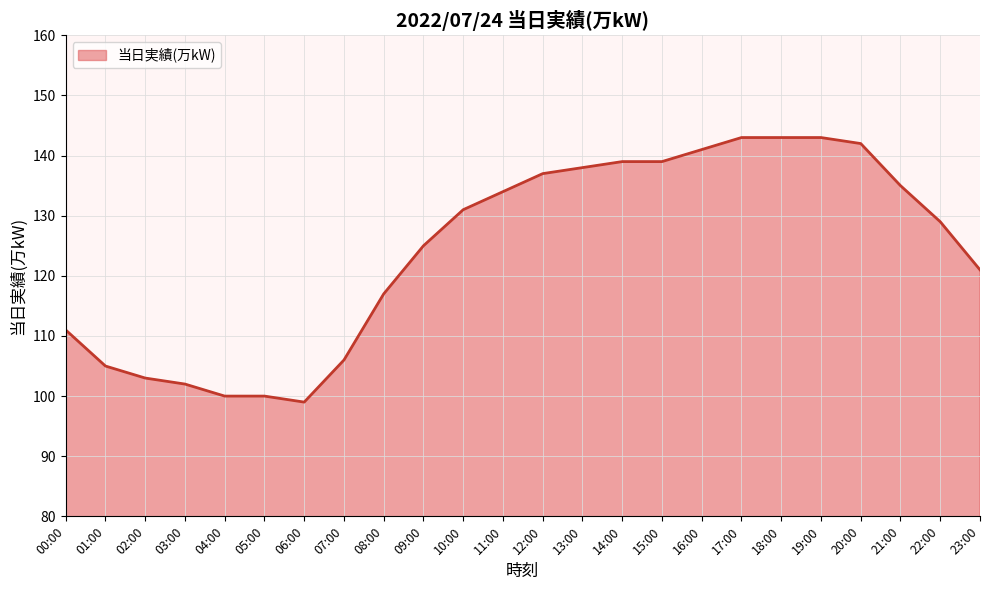

Reading left to right, what are all the values shown in this chart?

00:00=111	01:00=105	02:00=103	03:00=102	04:00=100	05:00=100	06:00=99	07:00=106	08:00=117	09:00=125	10:00=131	11:00=134	12:00=137	13:00=138	14:00=139	15:00=139	16:00=141	17:00=143	18:00=143	19:00=143	20:00=142	21:00=135	22:00=129	23:00=121